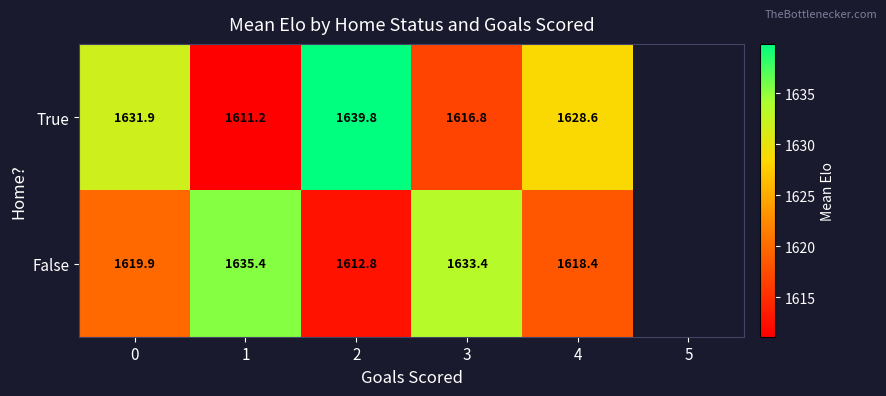

What is the difference between the True values at 0 and 3?

15.1